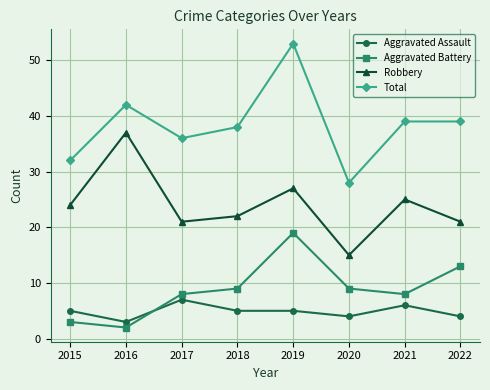

What is the total value across all series at 2016?

84